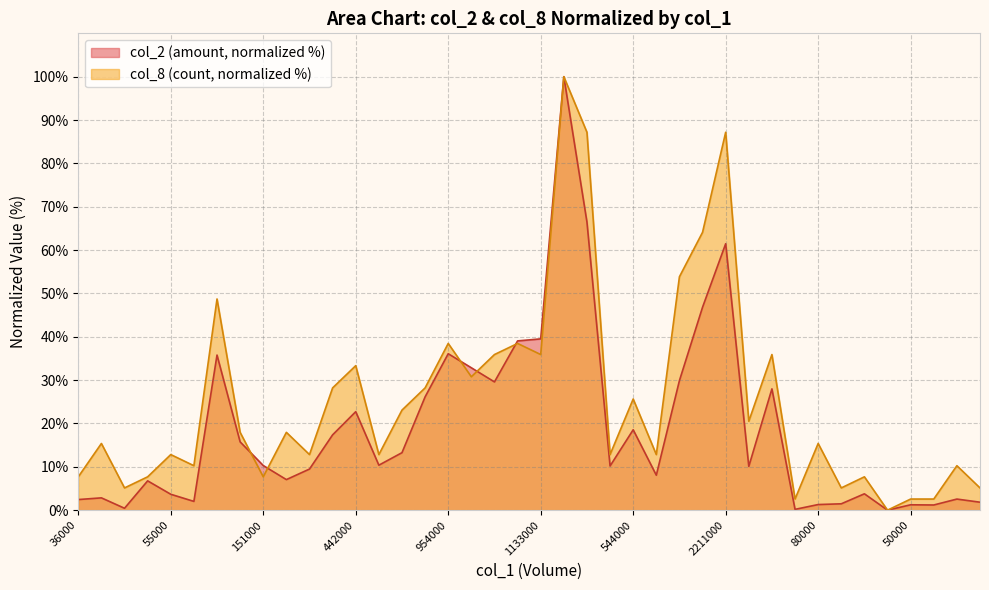

What is the spread (max minus min) of values at 55000?

9.2